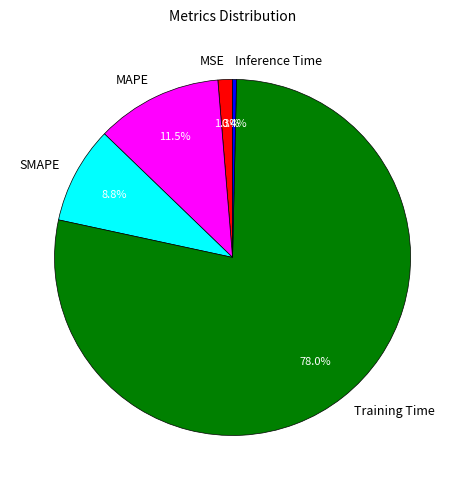

Is it true that SMAPE is 1% of the pie?

False